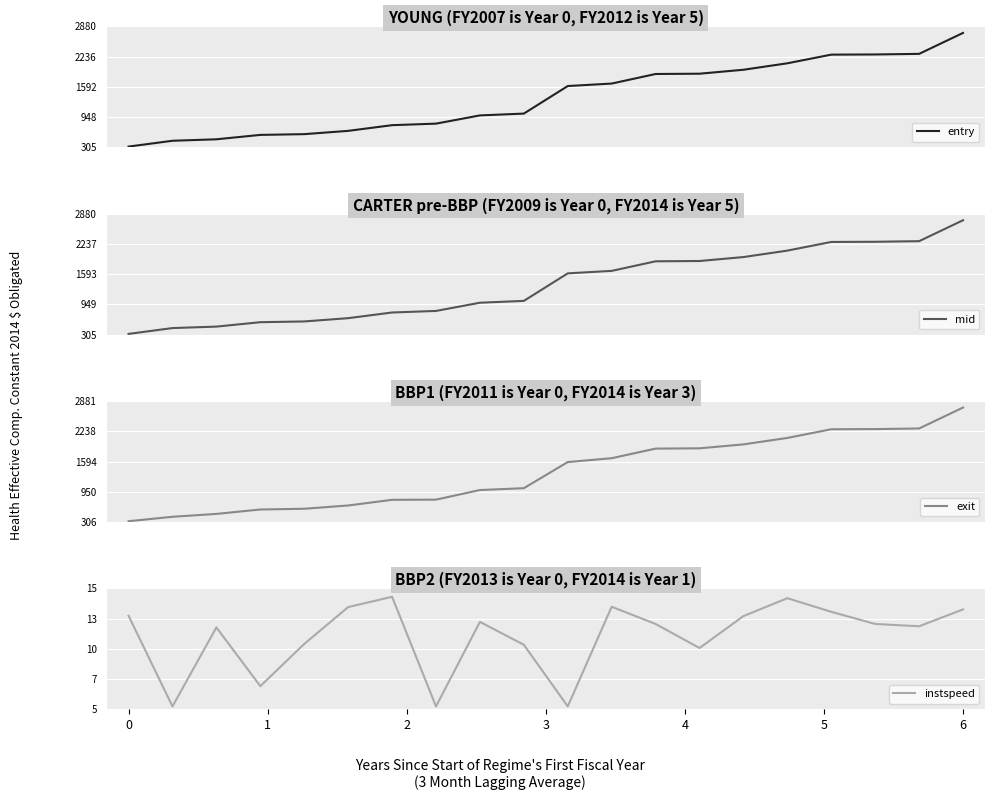

Which series has the largest total across all categories?

mid